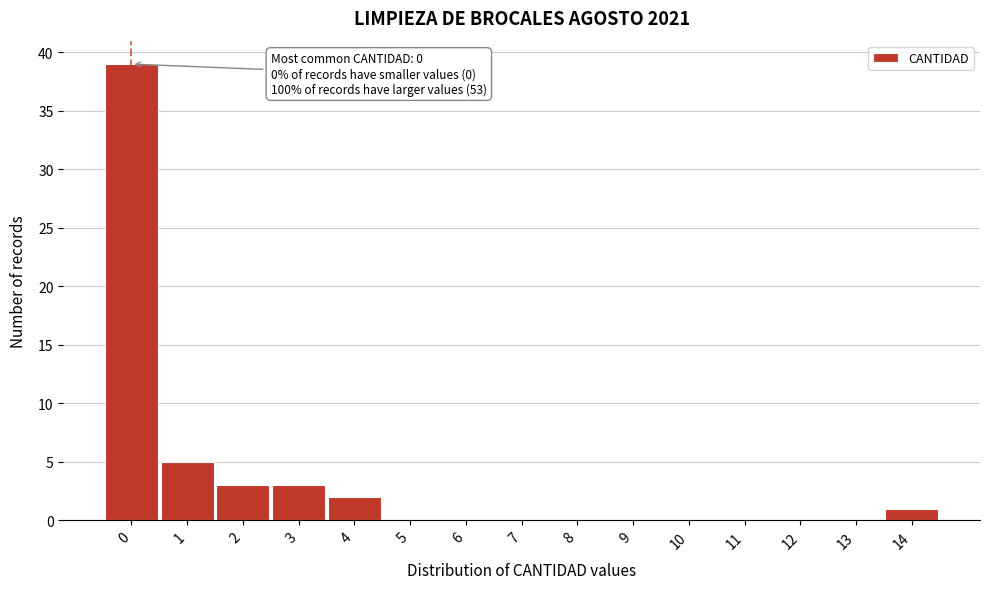

Reading right to left, what are all the values shown in this chart?

14=1	13=0	12=0	11=0	10=0	9=0	8=0	7=0	6=0	5=0	4=2	3=3	2=3	1=5	0=39